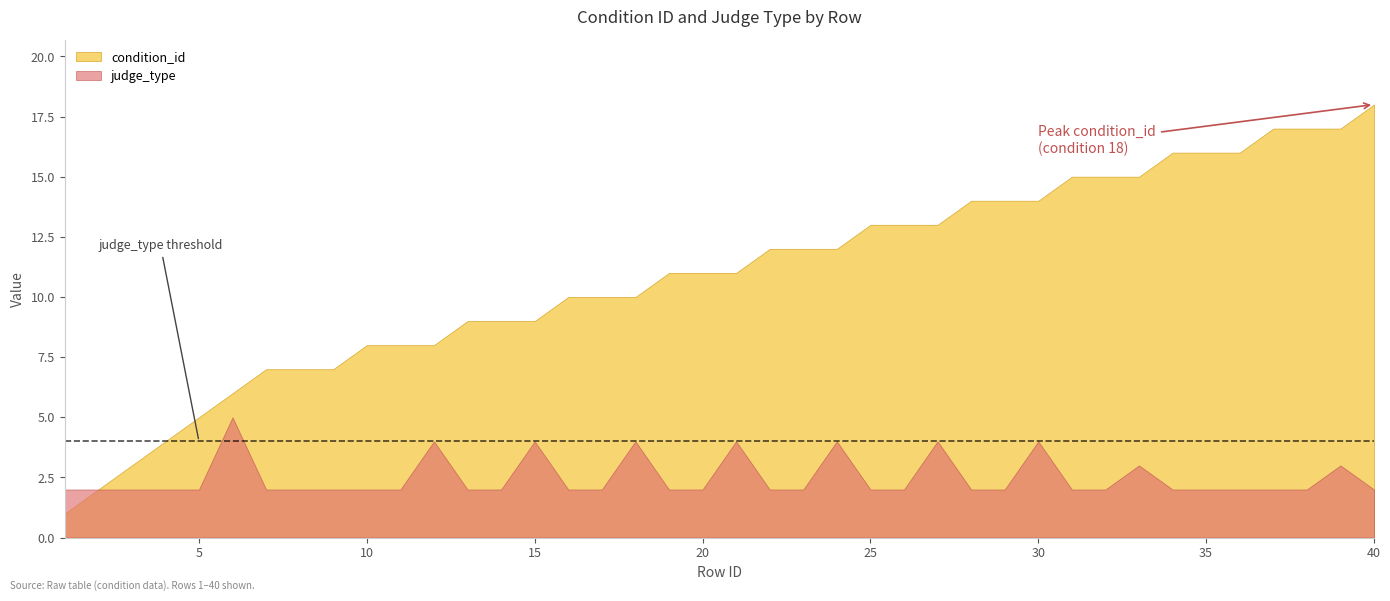

How many series are shown in this chart?

2